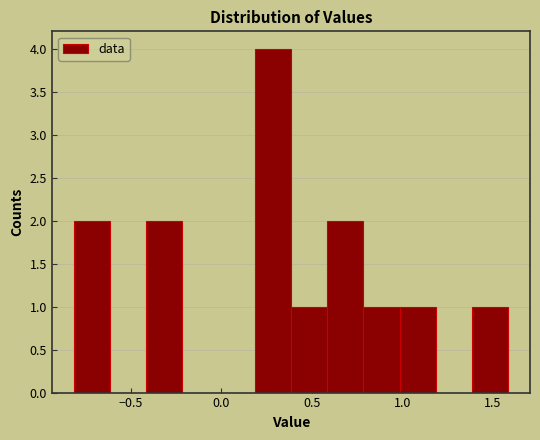

Around what value on the x-axis is the tallest bar? Give the approximate position of its centre, as read against the axis.

0.30